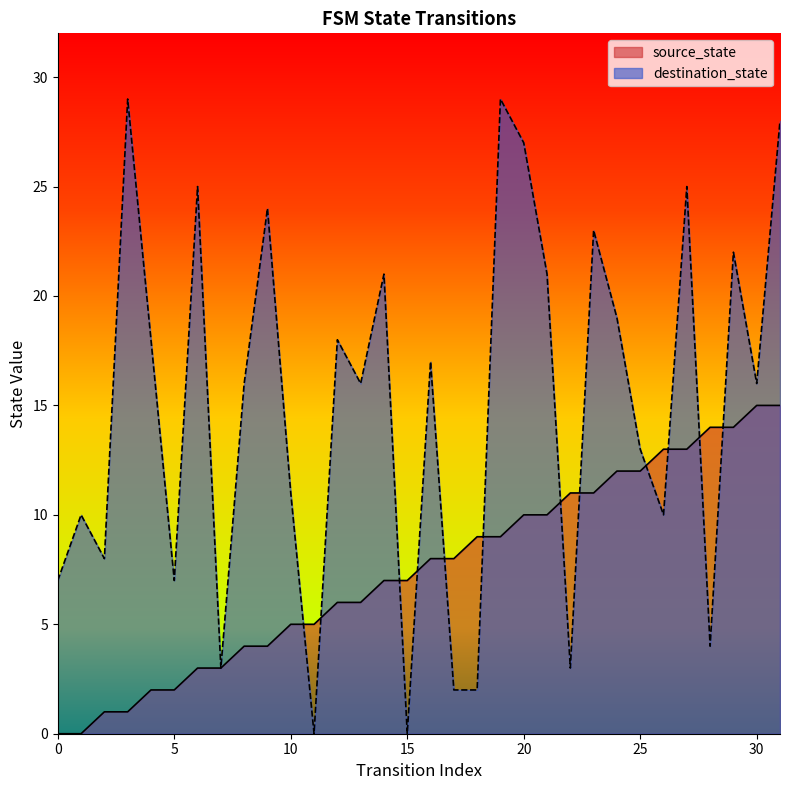

Is it true that source_state equals 5 at 7?

False